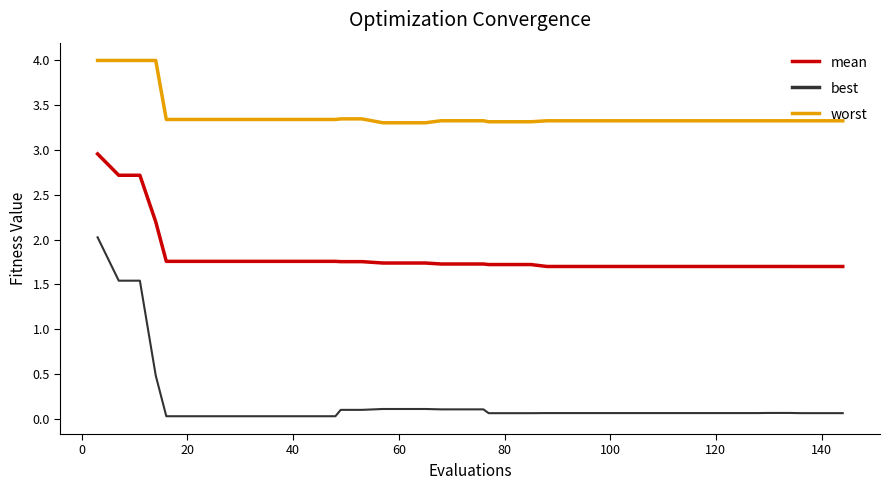

True or false: mean and best cross at least once.

False